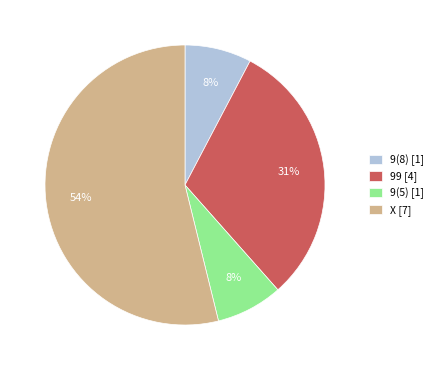

Is there any slice that represents more than half of the pie?

Yes